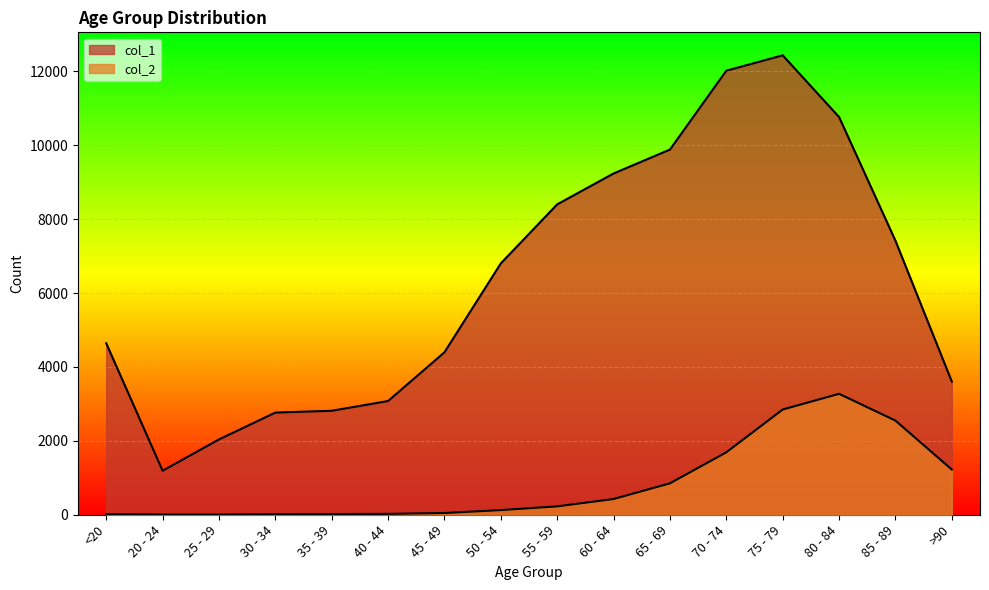

Rank the series at 85 - 89 from lowest to highest value.

col_2, col_1